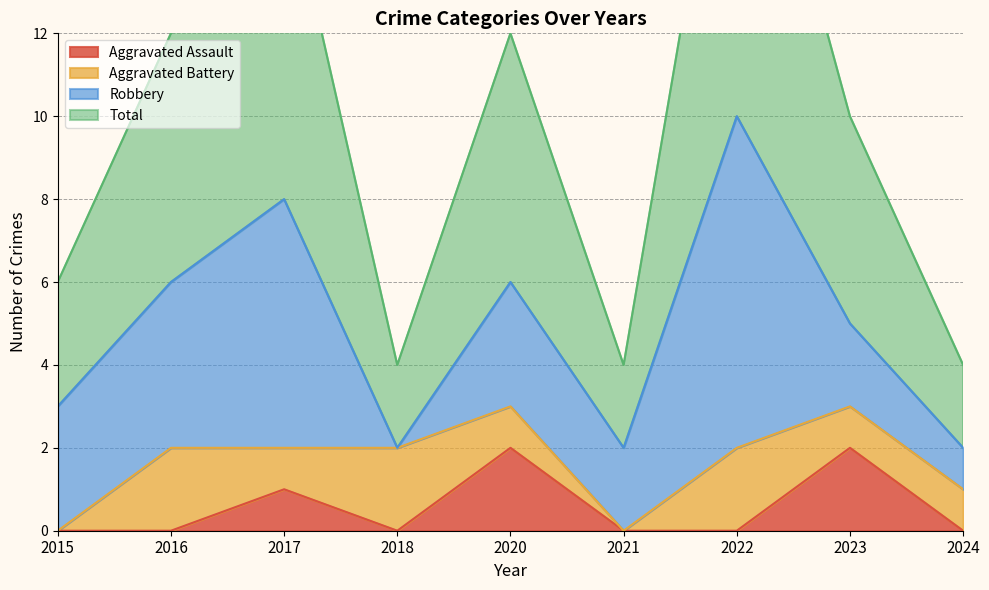

The Aggravated Assault series shows 2 at 2023. True or false?

True